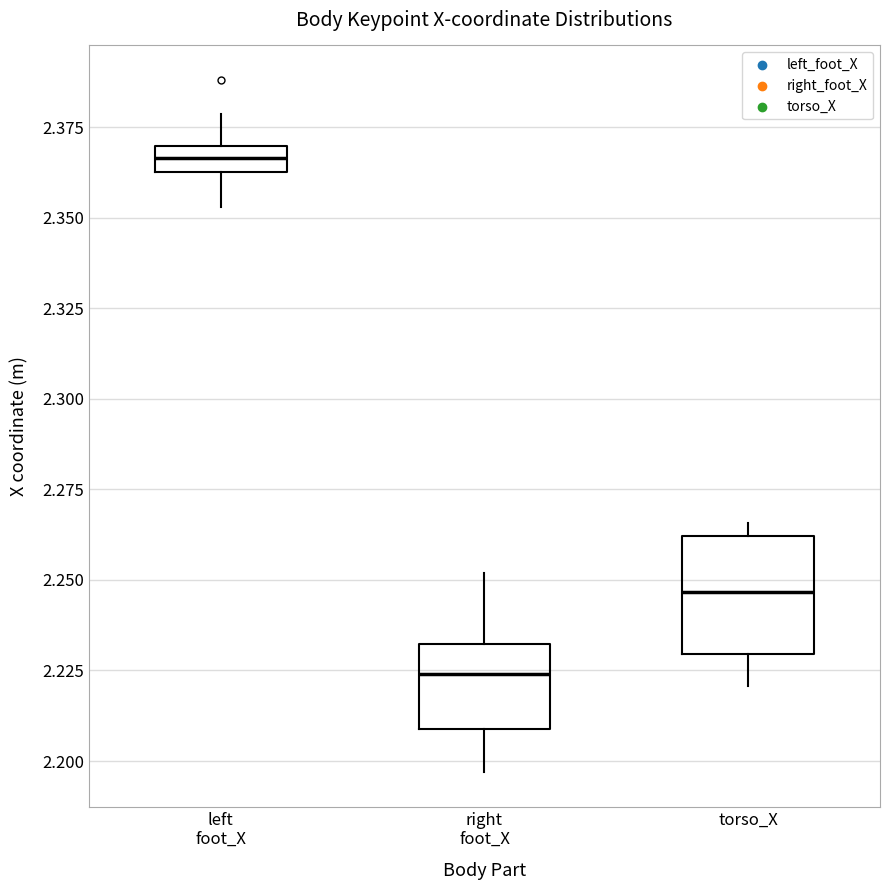

Comparing the boxes themselves (not the whiskers), which one is the tallest?

torso_X